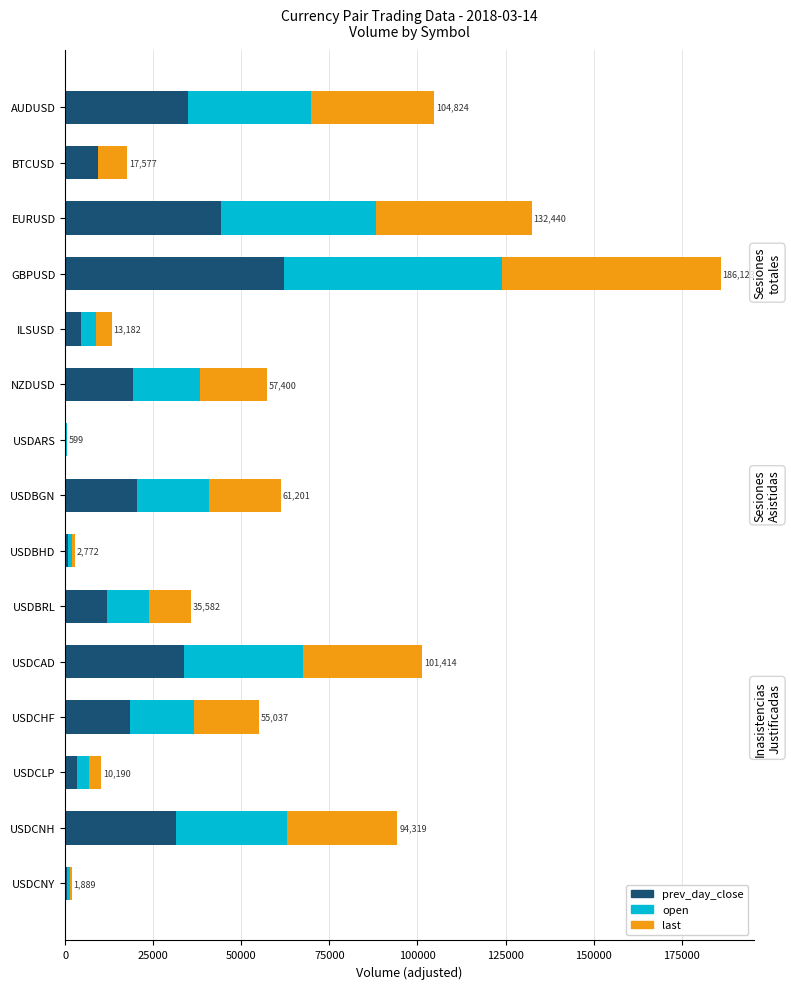

What is the sum of the prev_day_close values at ILSUSD and USDCNH?

35865.1